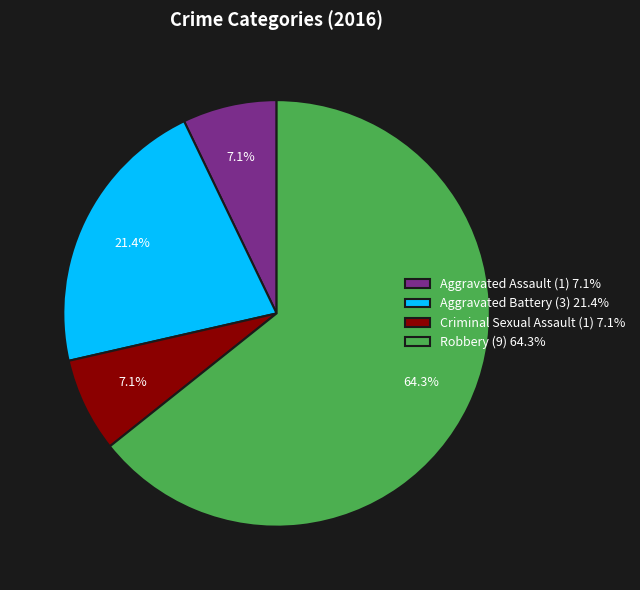

What percentage is the Criminal Sexual Assault slice, to the nearest percent?

7%